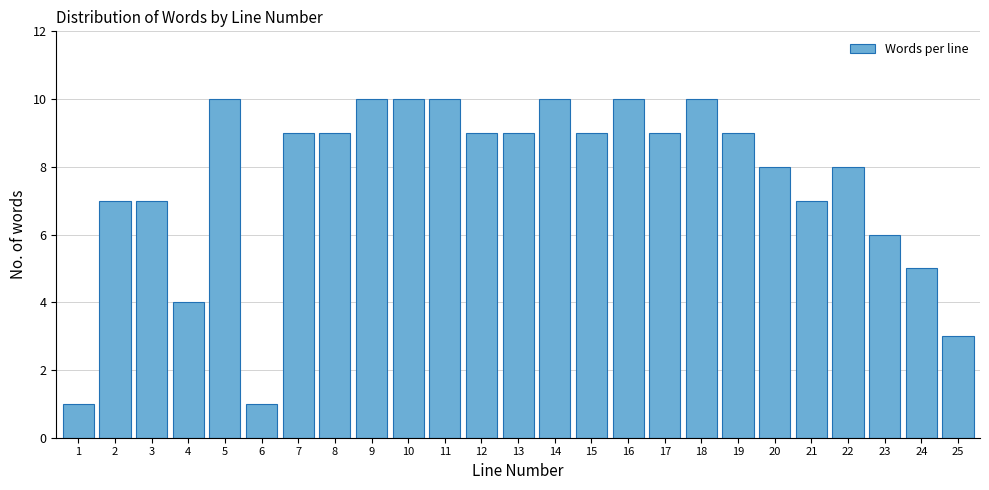

Reading right to left, extract all data points from this chart.

3	5	6	8	7	8	9	10	9	10	9	10	9	9	10	10	10	9	9	1	10	4	7	7	1